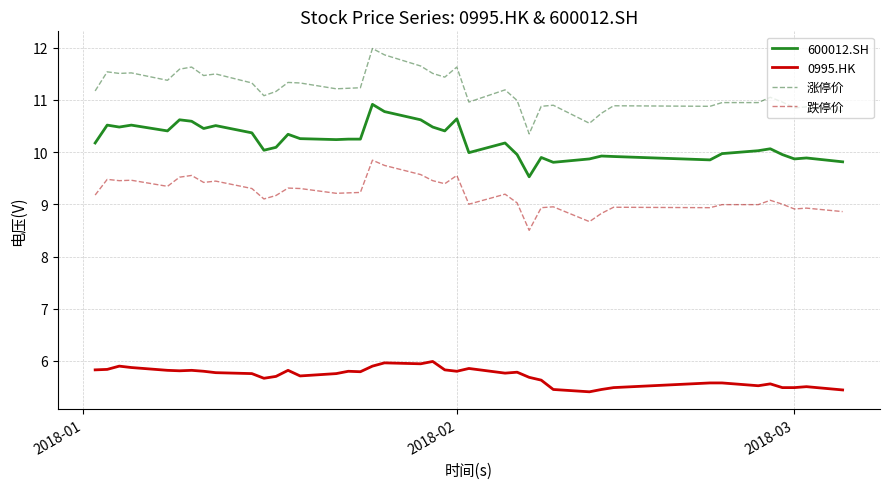

What is the minimum value for 跌停价?

8.5